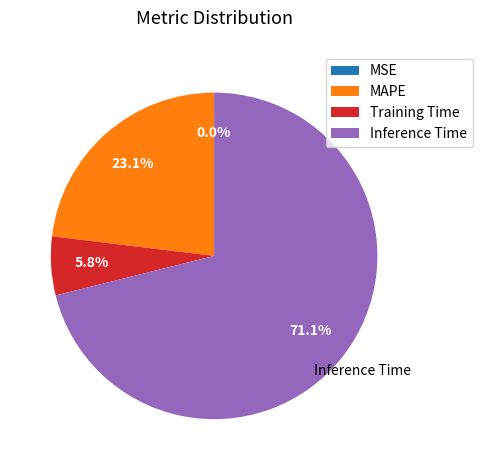

Is there any slice that represents more than half of the pie?

Yes